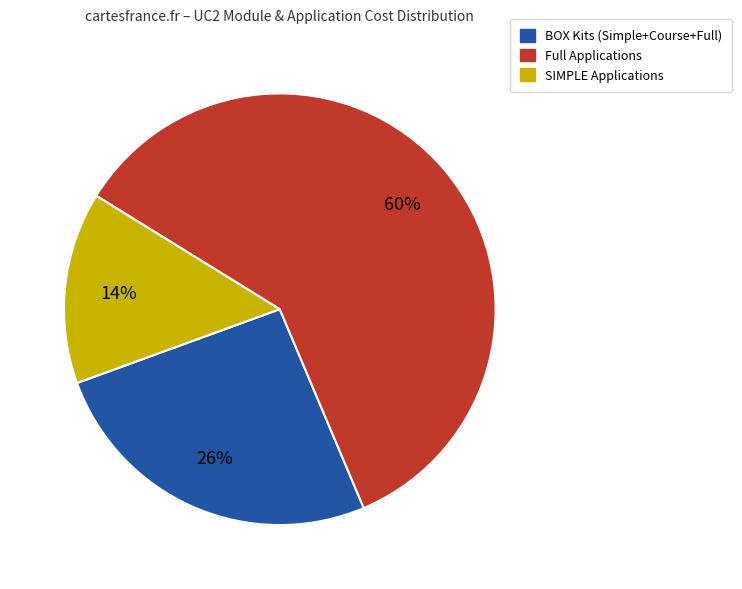

To the nearest percent, what is the average slice percentage?

33%